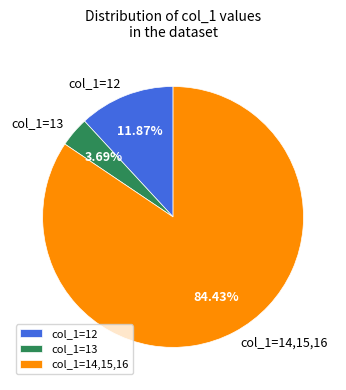

Which category has the smallest portion of the pie?

col_1=13